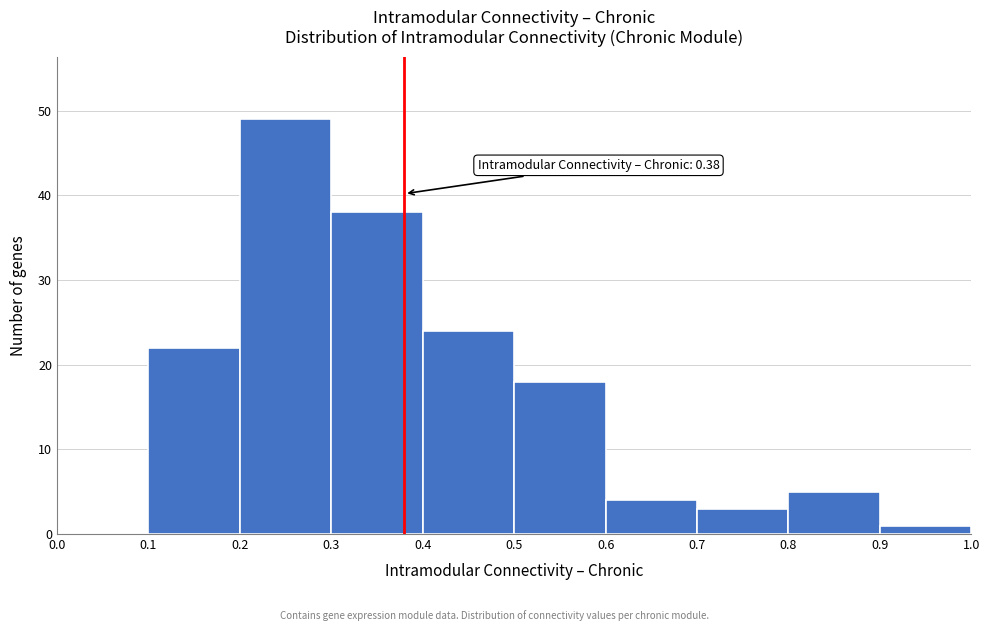

Over which range of the x-axis is the bar tallest?

0.2 to 0.3